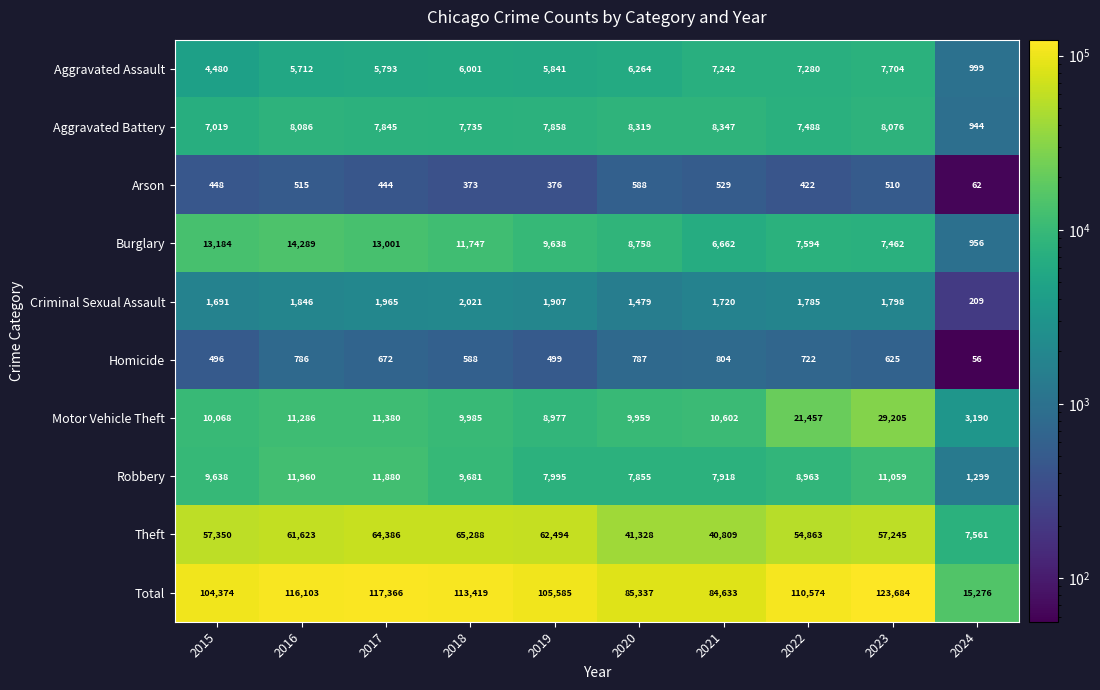

Is it true that Aggravated Assault equals 9000 at 2016?

False